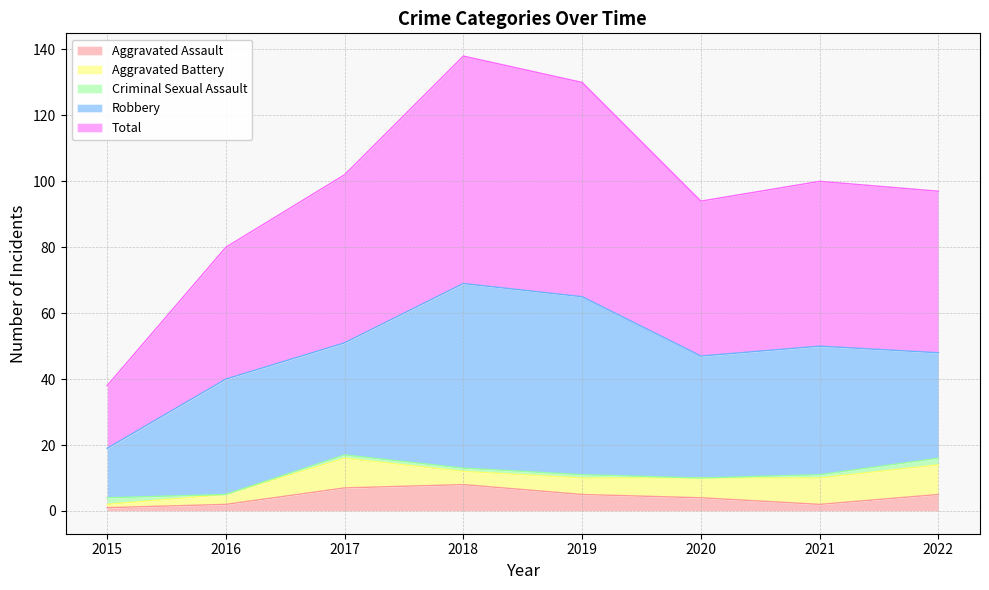

Rank the series by their maximum value, from highest to lowest.

Total, Robbery, Aggravated Battery, Aggravated Assault, Criminal Sexual Assault